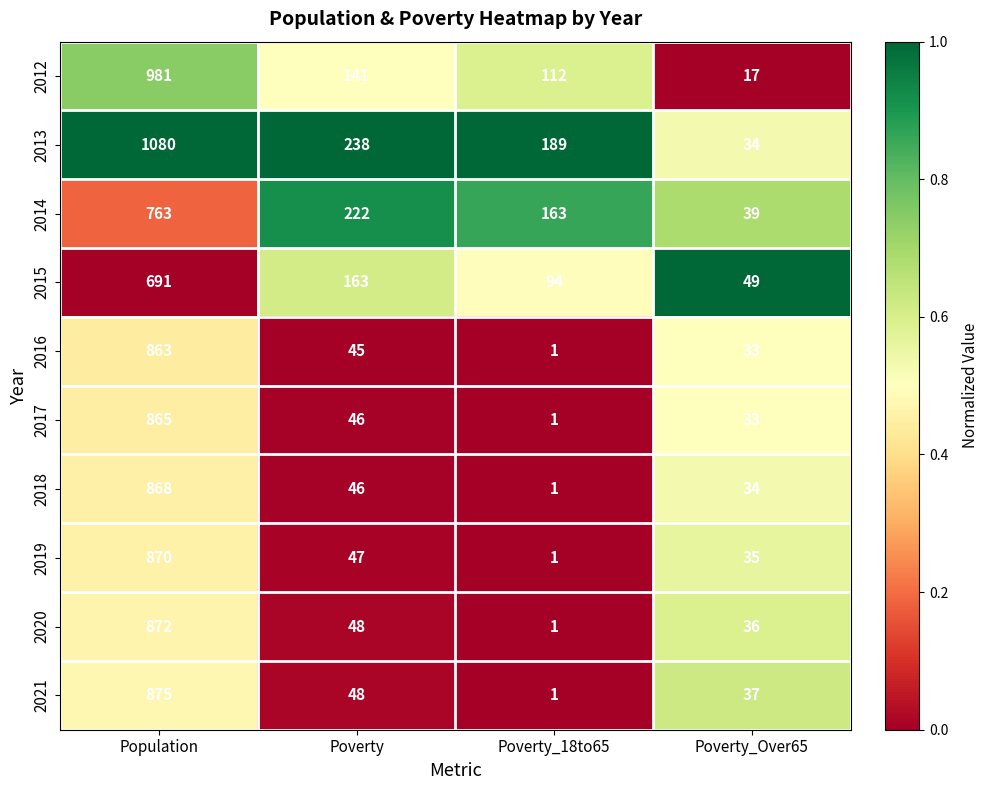

What is the difference between the 2012 values at Poverty_18to65 and Poverty?

29